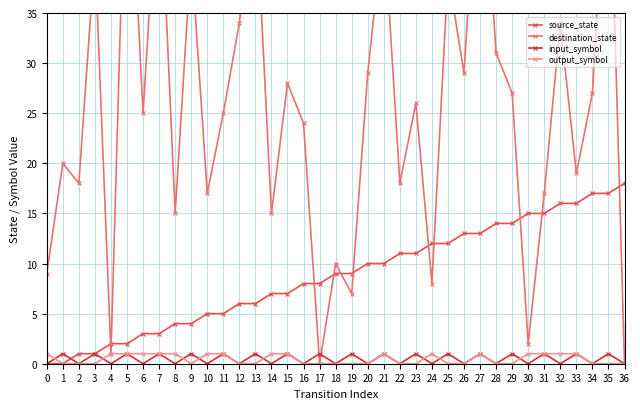

Is the value of source_state at 20 greater than the value of output_symbol at 13?

Yes